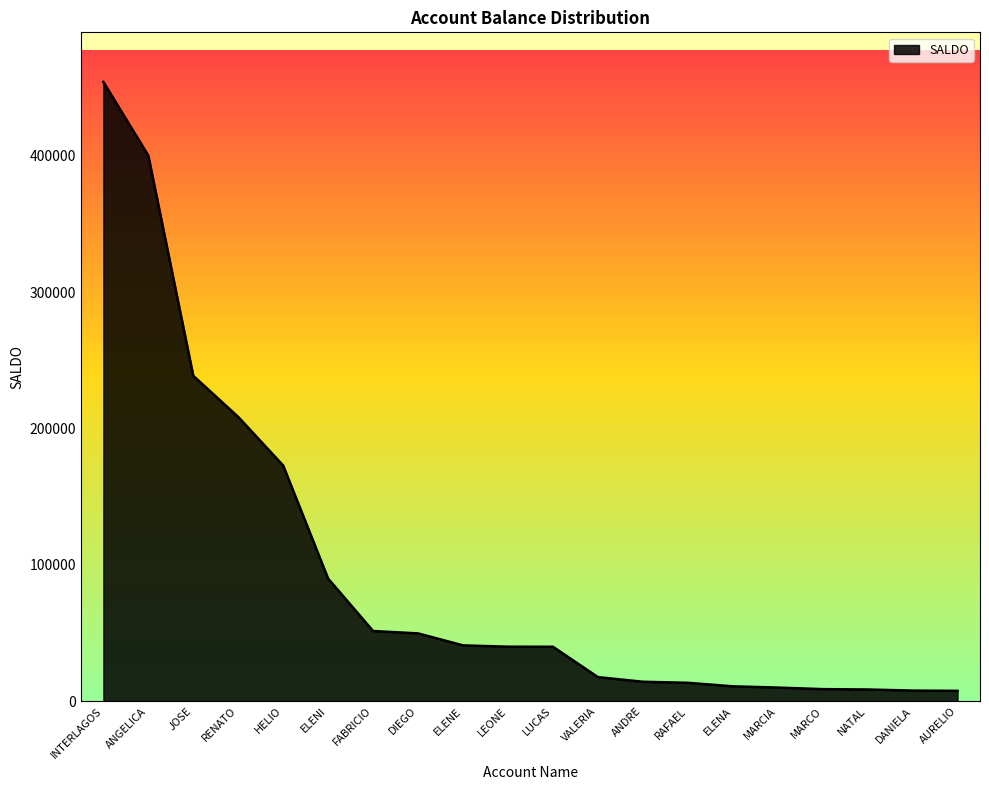

Where is the data nearest to the value 230923?

JOSE